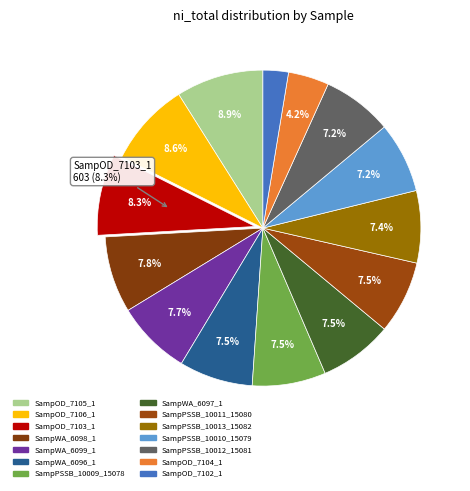

Is there any slice that represents more than half of the pie?

No